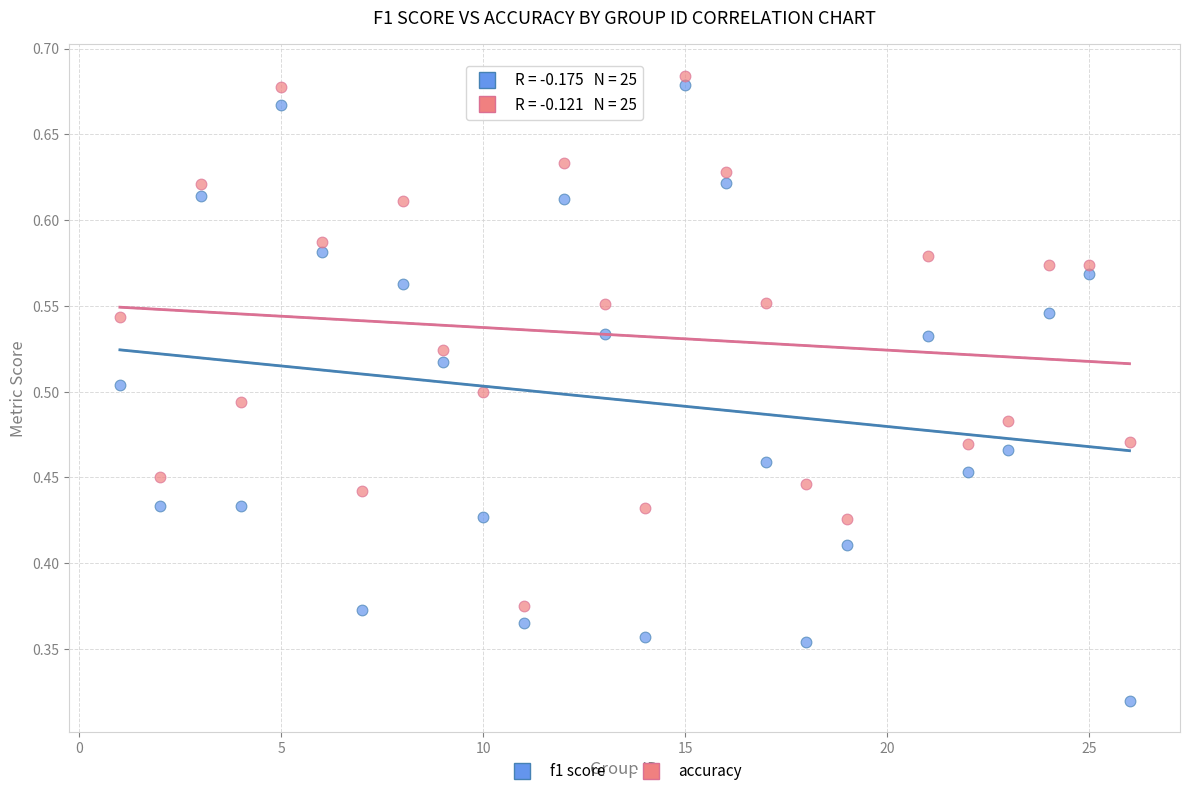

Which series has the largest Y range (max minus min)?

f1 score